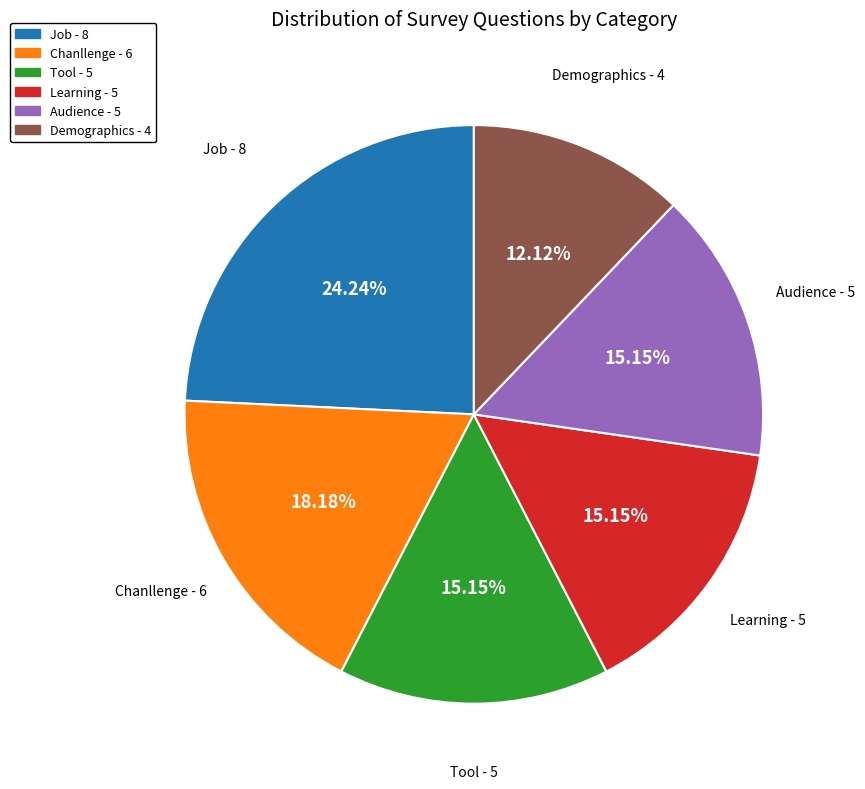

What is the smallest slice in the pie chart?

Demographics